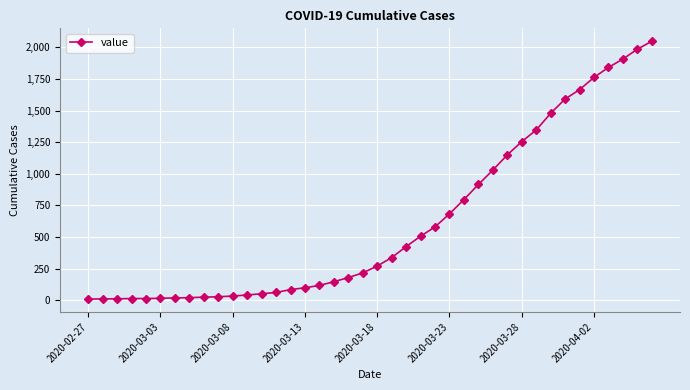

Does the chart have visible grid lines?

Yes